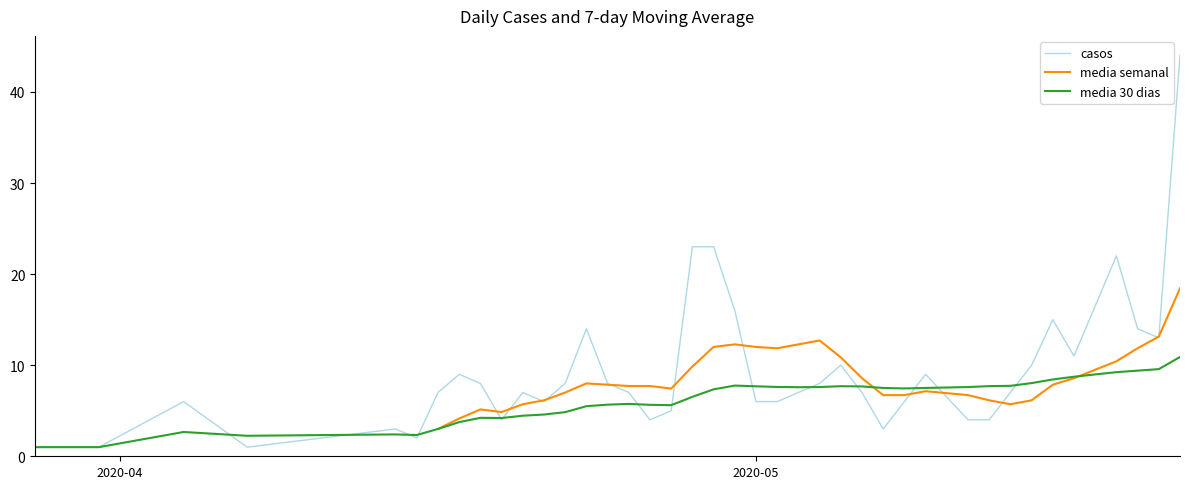

How many data points in casos are less than 7?

16